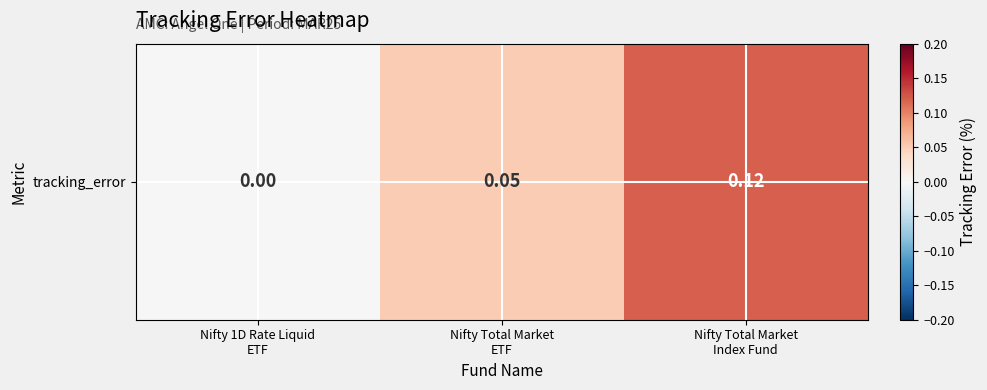

At which category does the chart reach its peak across all series?

Nifty Total Market
Index Fund